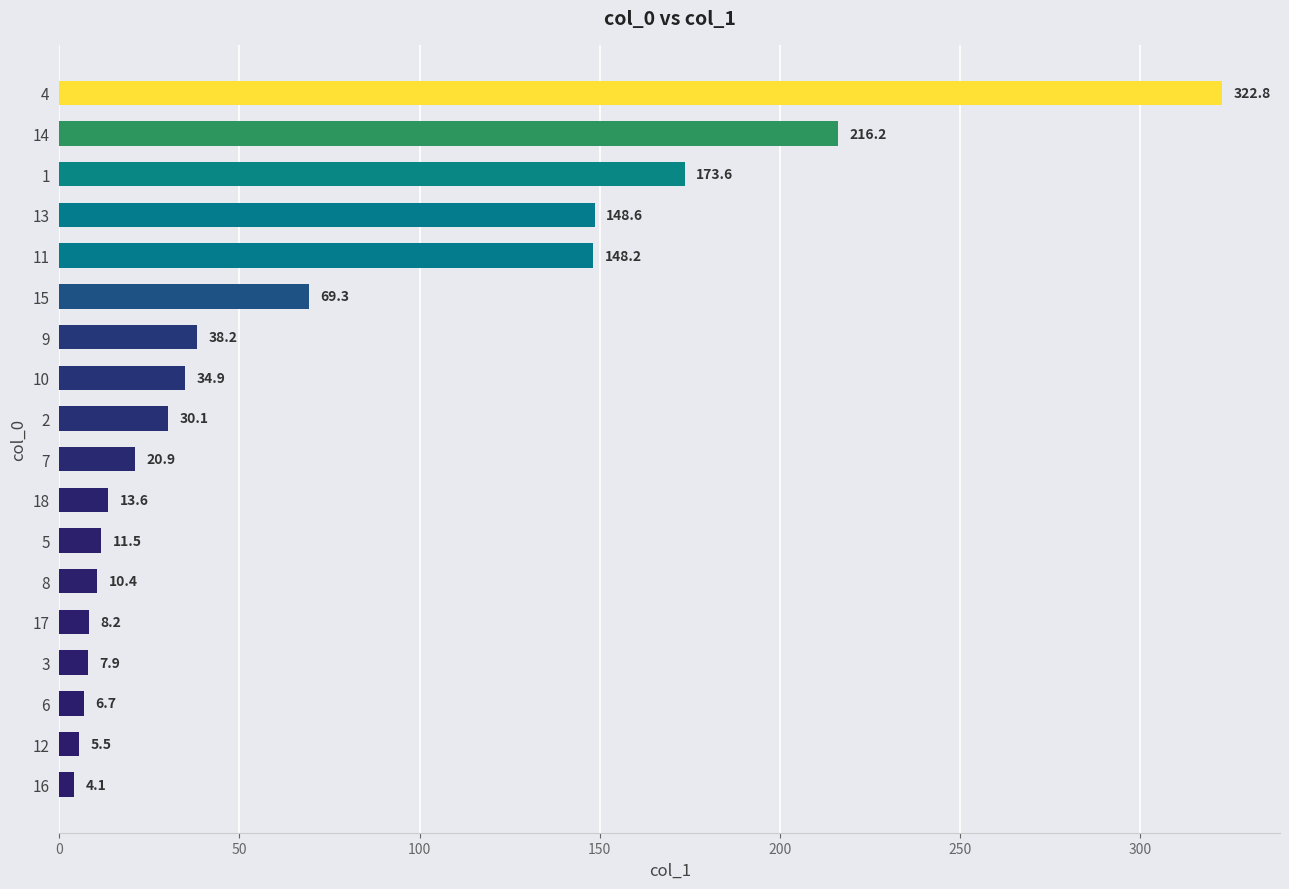

What is the greatest value displayed?

322.8